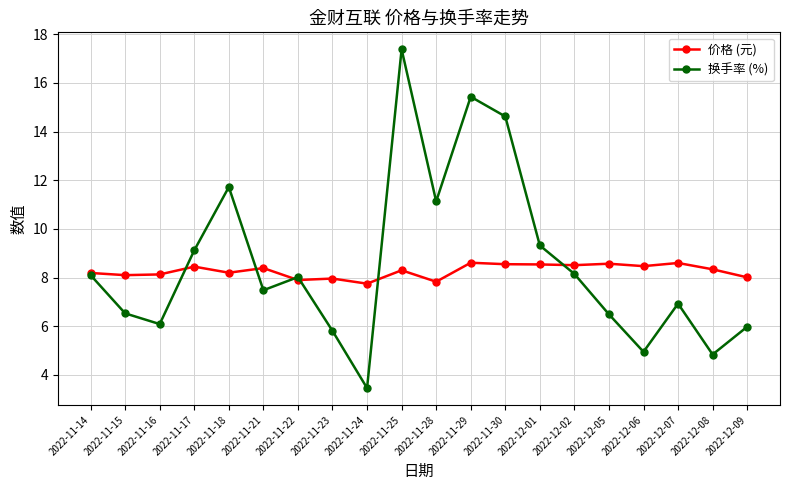

Rank the series at 2022-12-08 from highest to lowest value.

价格 (元), 换手率 (%)